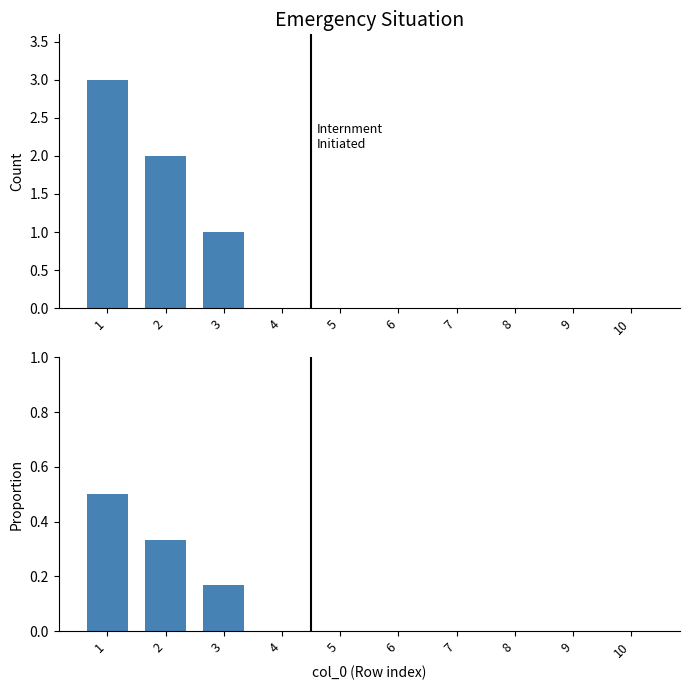

Reading left to right, list all the values displayed in this chart.

Count: 3.0	2.0	1.0	0.0	0.0	0.0	0.0	0.0	0.0	0.0
Proportion: 0.5	0.3	0.2	0.0	0.0	0.0	0.0	0.0	0.0	0.0